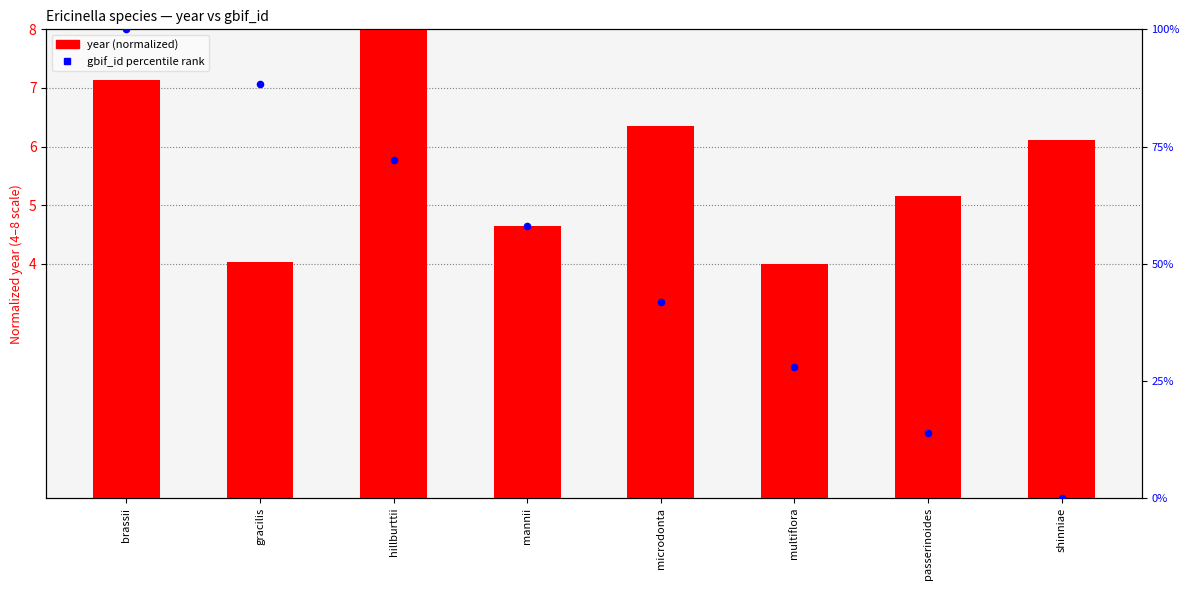

At which category is the sum across all series the highest?

brassii